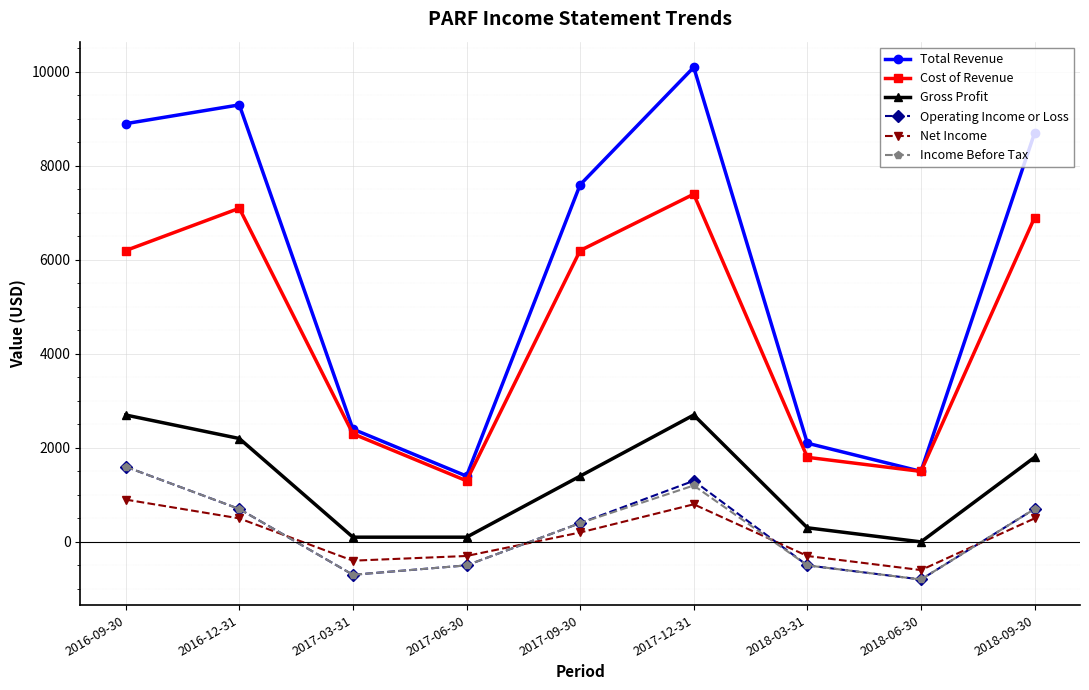

What is the spread (max minus min) of values at 2017-12-31?

9300